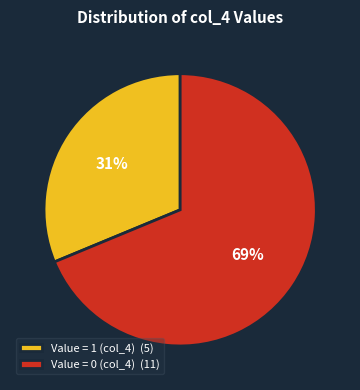

Rank the categories by value from highest to lowest.

Value = 0 (col_4) (11), Value = 1 (col_4) (5)